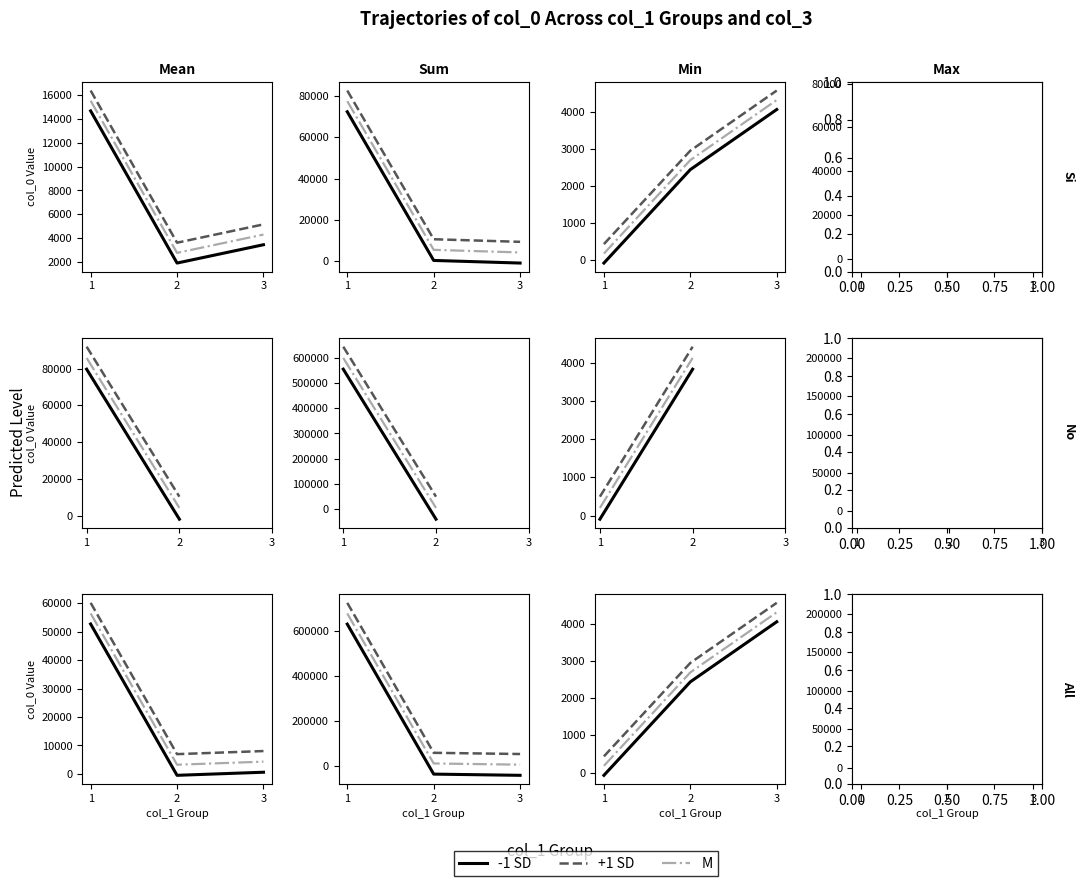

What is the sum of the -1 SD values at 3 and 2?

-19247.5